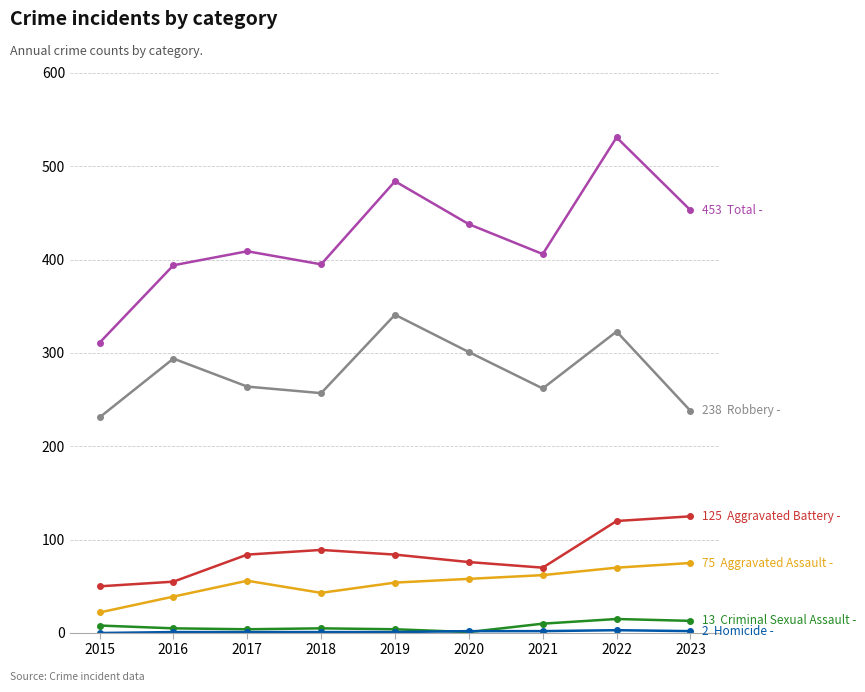

At which category is the sum across all series the highest?

2022